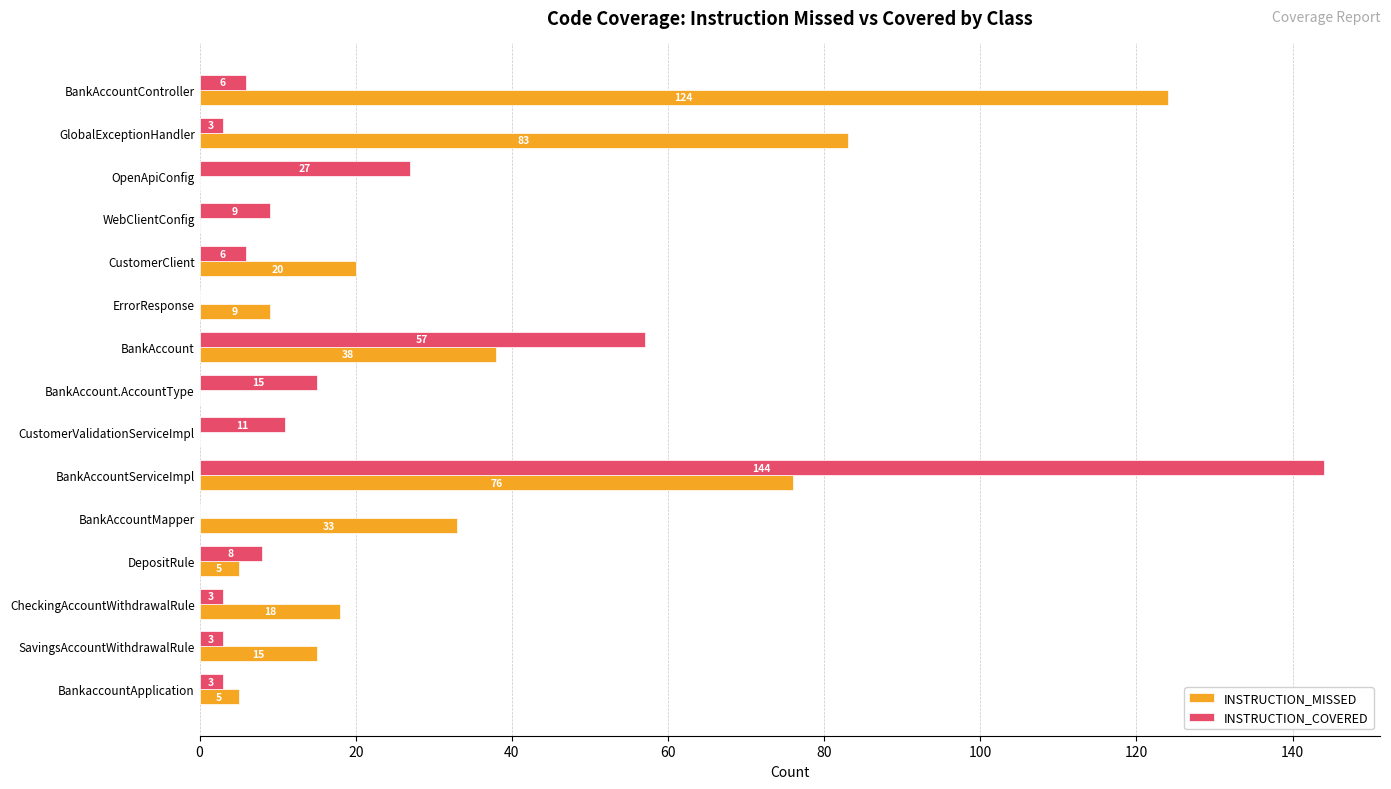

Which label corresponds to the largest value in the chart?

BankAccountServiceImpl